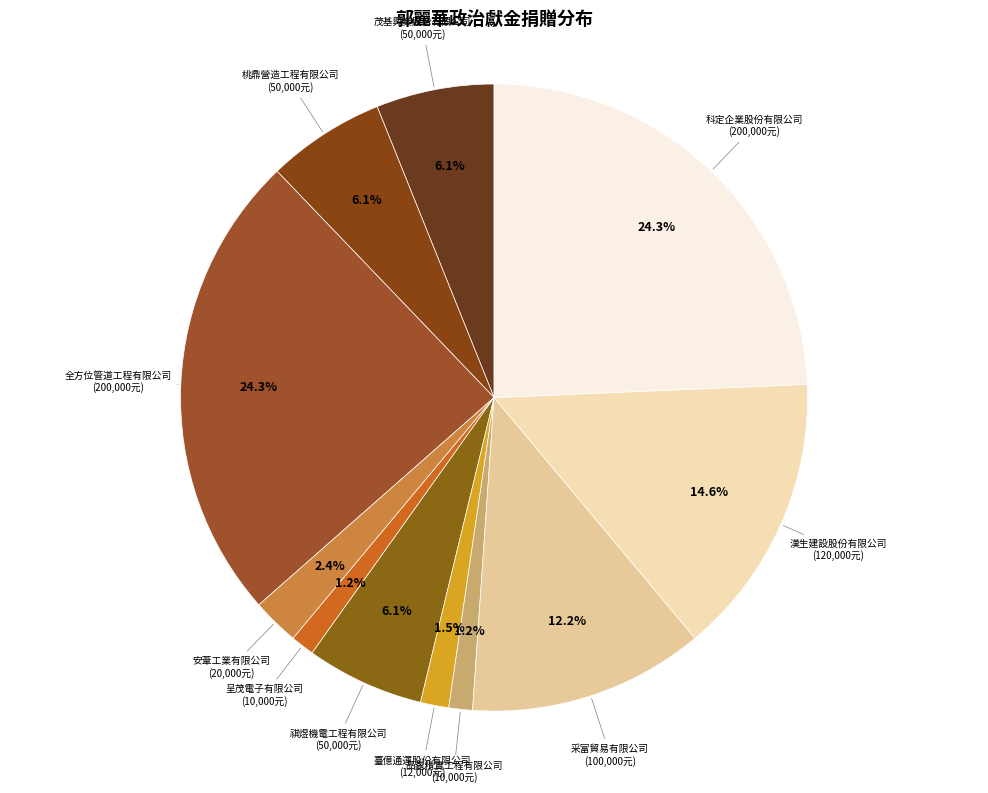

Rank the categories by value from lowest to highest.

呈茂電子有限公司, 品嘉精實工程有限公司, 臺億通運股份有限公司, 安葦工業有限公司, 茂基興業股份有限公司, 桃鼎營造工程有限公司, 祺煜機電工程有限公司, 采富貿易有限公司, 漢生建設股份有限公司, 全方位管道工程有限公司, 科定企業股份有限公司